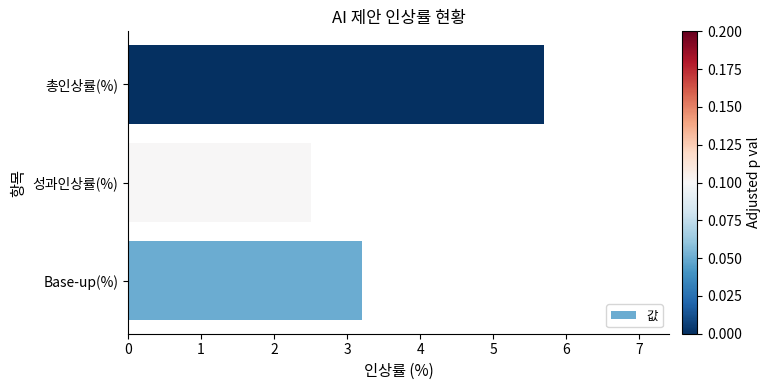

What is the sum of all values?

11.4